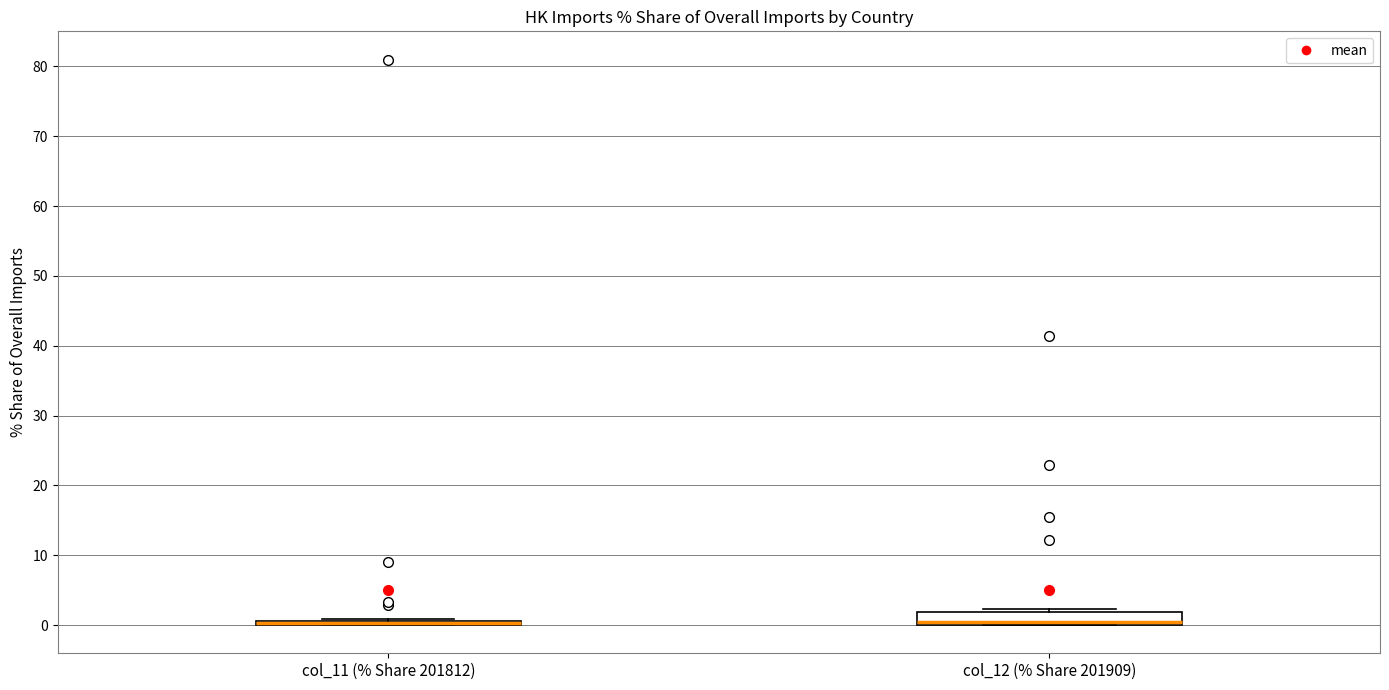

Where is the lower edge of the box for col_11 (% Share 201812) on the y-axis? The values are not printed on the chart, so give them approximately, as read against the axis.

0